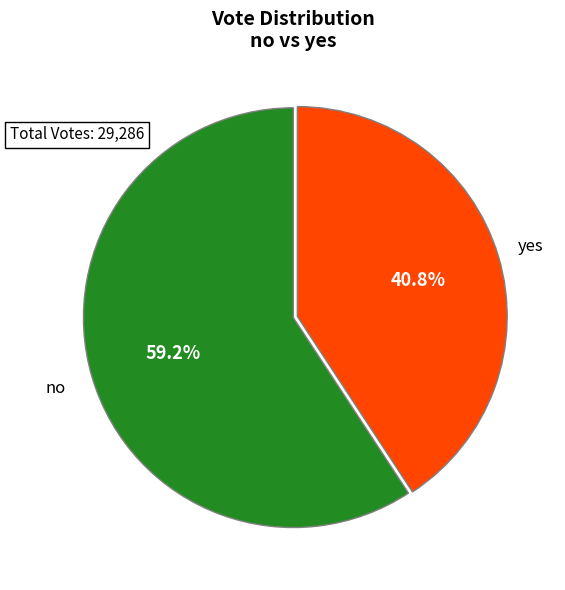

What is the total percentage of no and yes?

100.0%